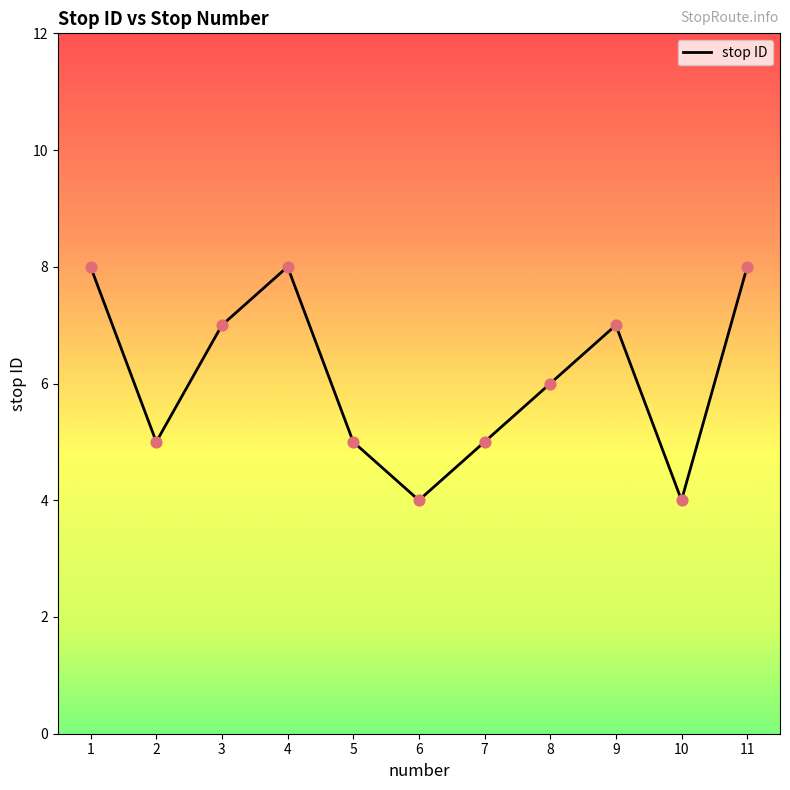

What is the change in value from 4 to 10?

-4